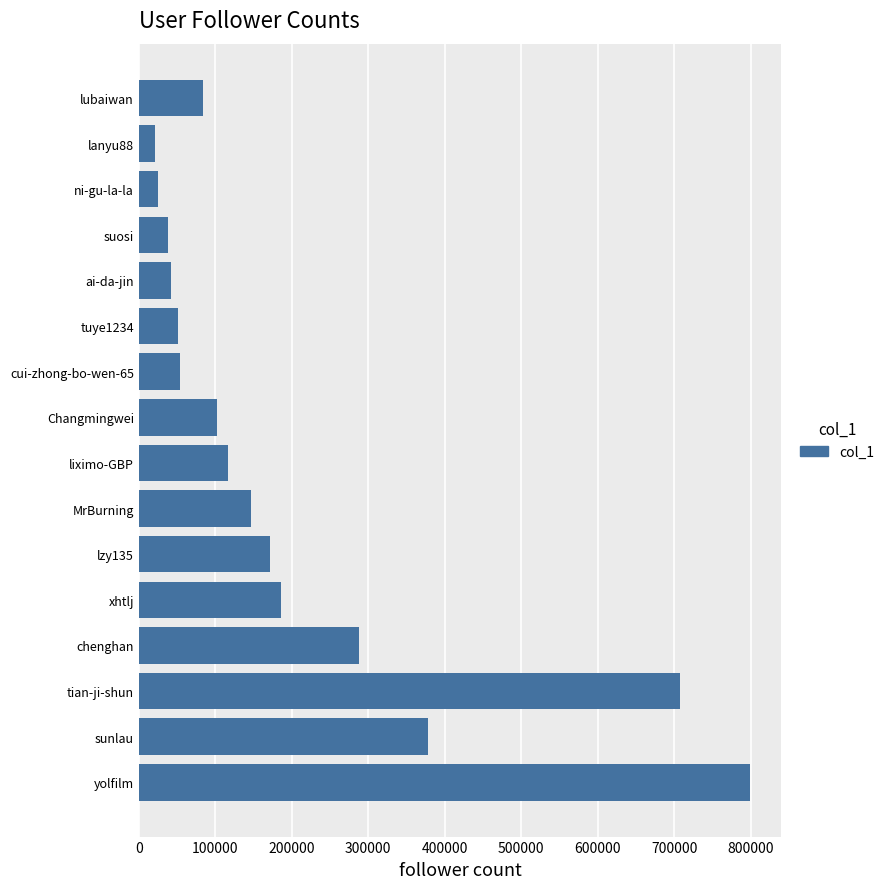

What is the greatest value displayed?

799919